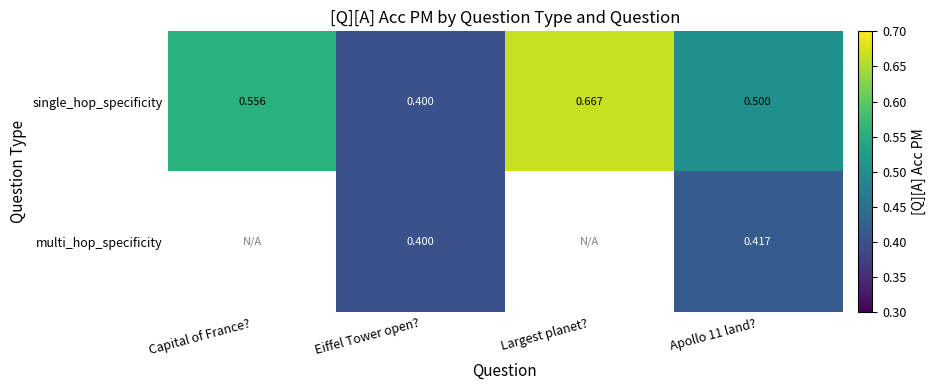

Rank the series at Apollo 11 land? from lowest to highest value.

multi_hop_specificity, single_hop_specificity